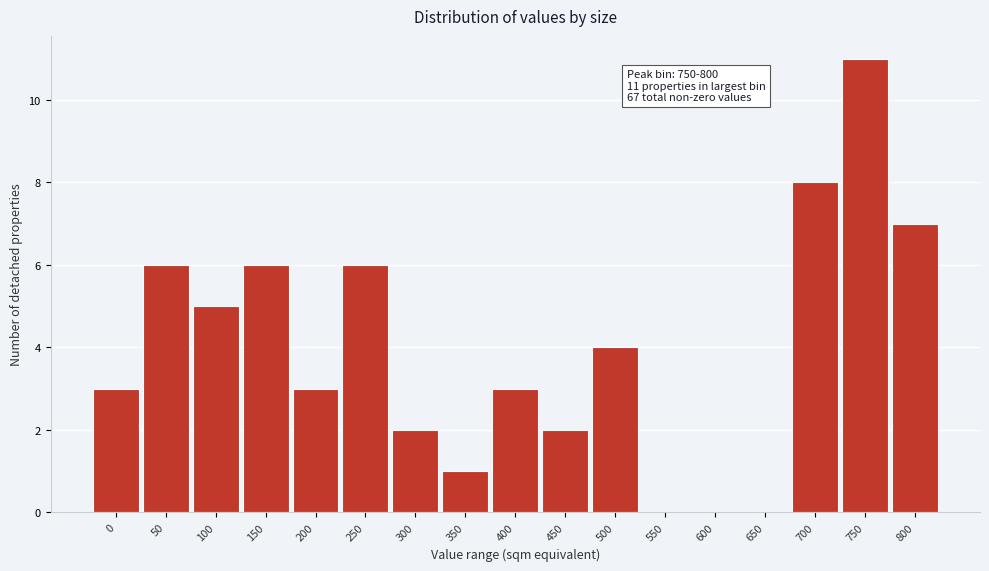

Reading left to right, what are all the values shown in this chart?

0=3	50=6	100=5	150=6	200=3	250=6	300=2	350=1	400=3	450=2	500=4	550=0	600=0	650=0	700=8	750=11	800=7